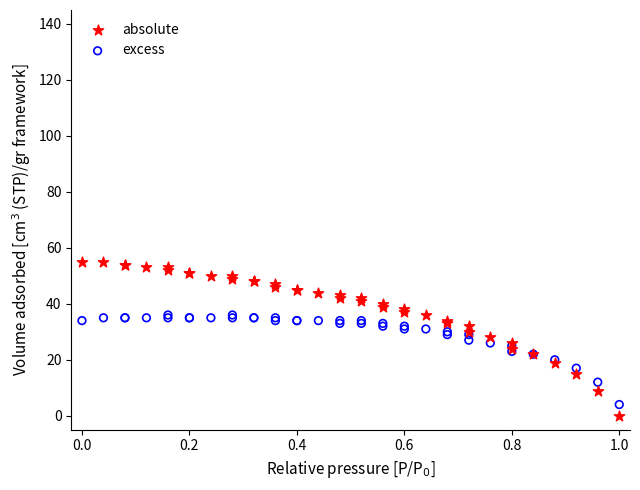

Which series contains the highest Y value?

absolute